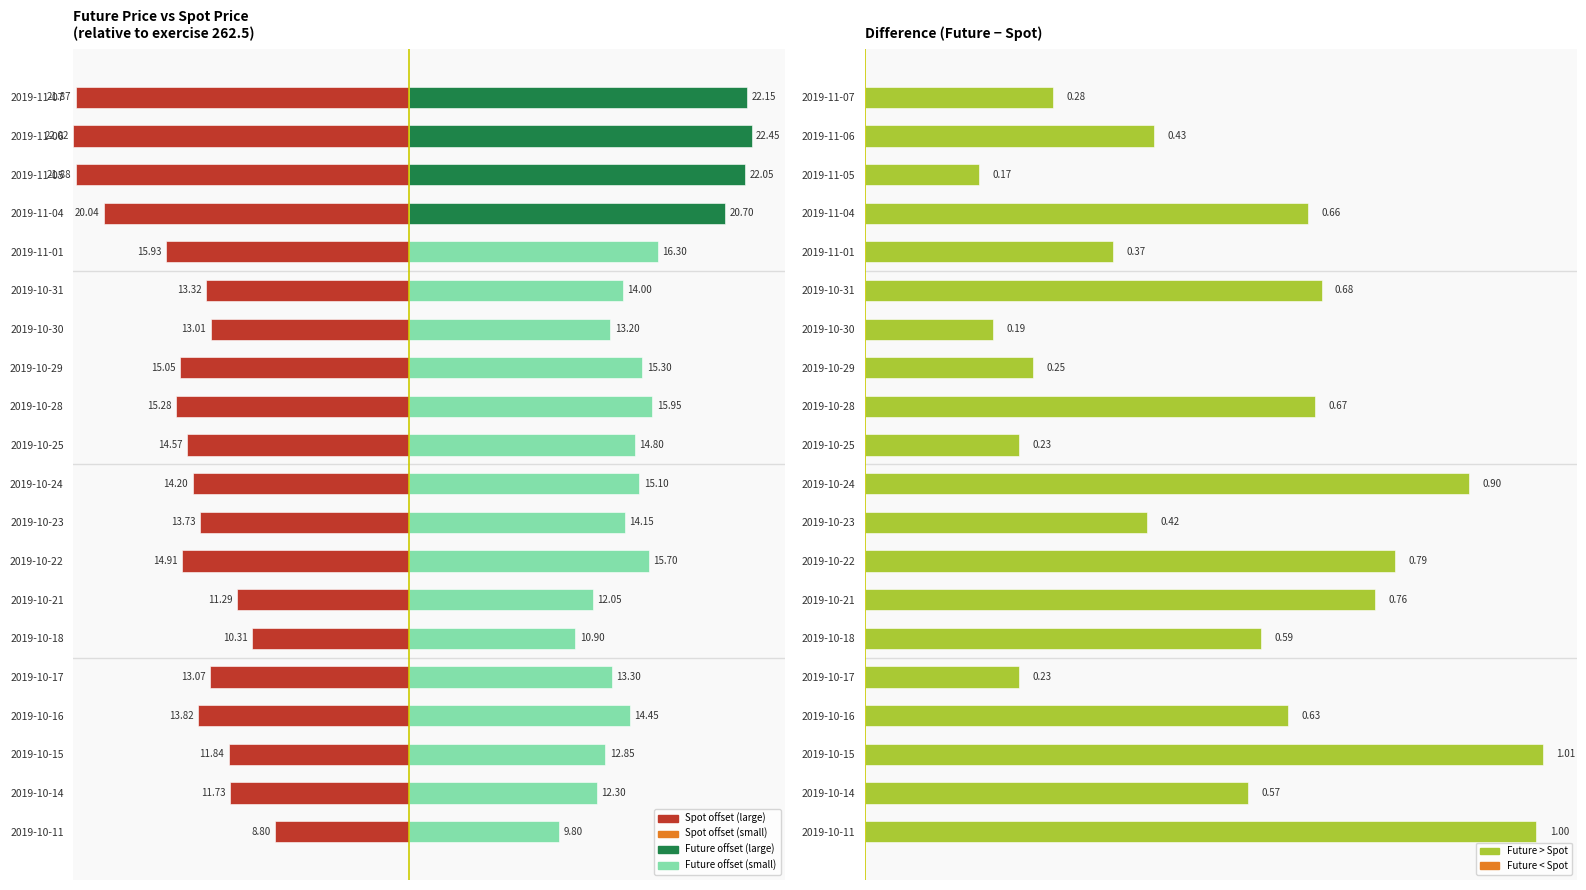

Between 2019-10-15 and 2019-10-21, which is larger?

2019-10-15